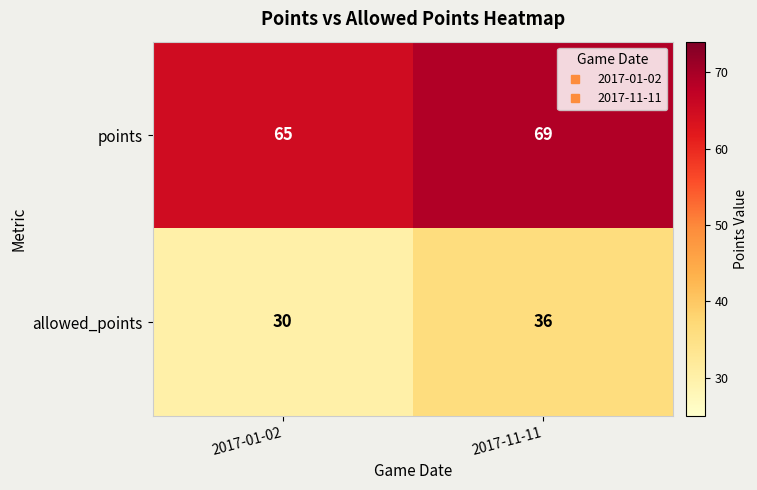

Reading left to right, what are all the values shown in this chart?

points: 2017-01-02=65	2017-11-11=69
allowed_points: 2017-01-02=30	2017-11-11=36